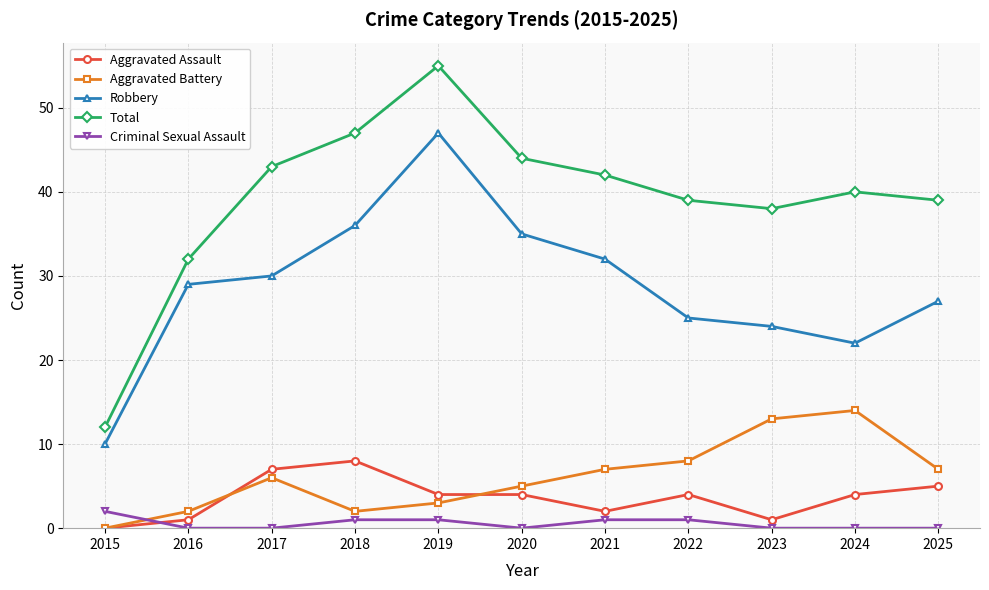

How many series are shown in this chart?

5